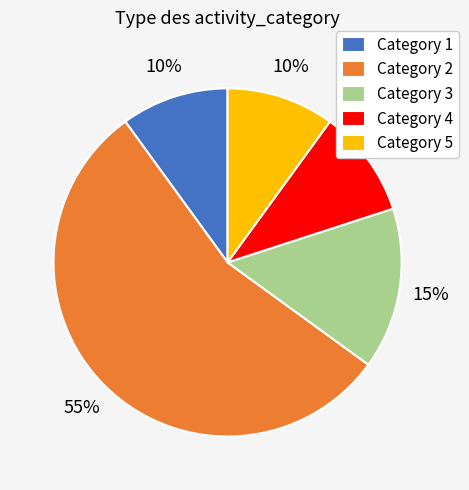

Is there any slice that represents more than half of the pie?

Yes